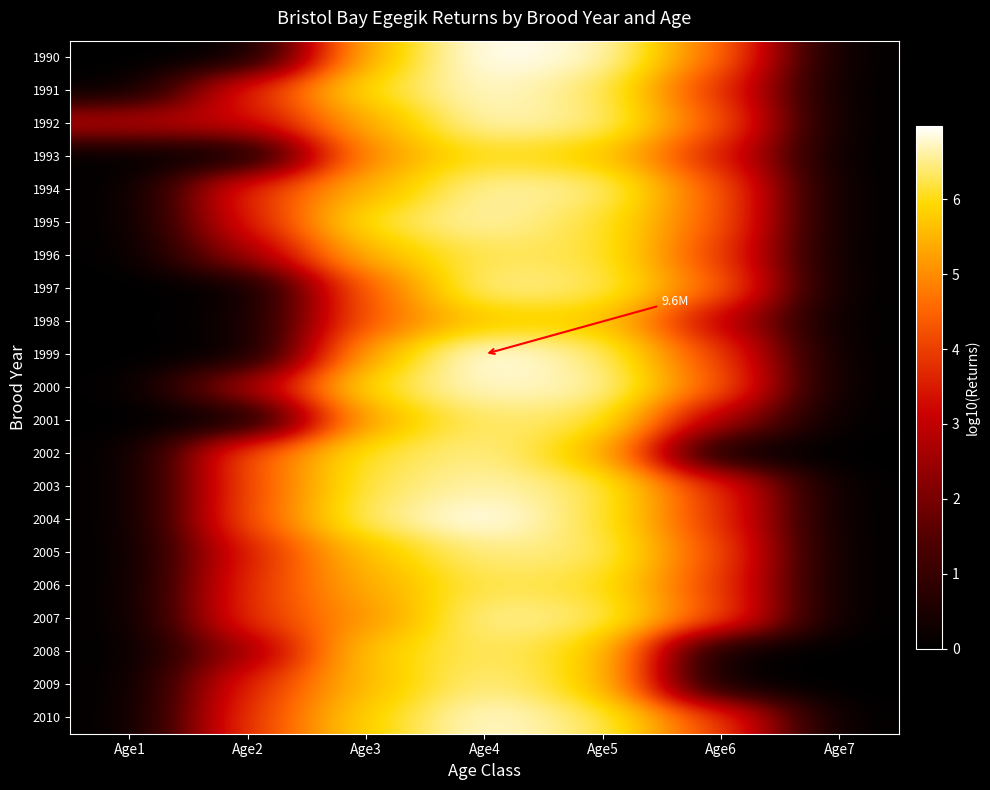

List the series in order of their peak value, lowest first.

1998, 1993, 2006, 1996, 2008, 2001, 2005, 2002, 2009, 1997, 2007, 1994, 1995, 2003, 1992, 2000, 1991, 2010, 2004, 1990, 1999